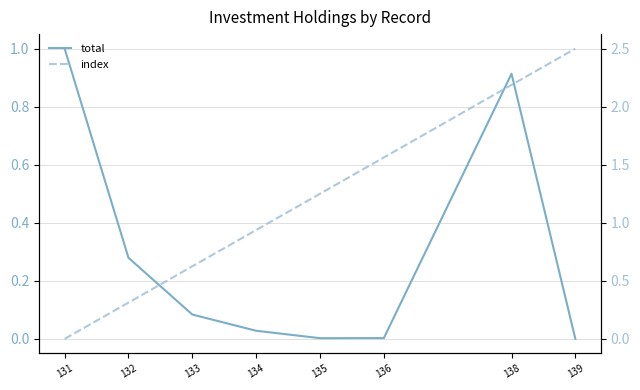

How many lines are shown in the chart?

2